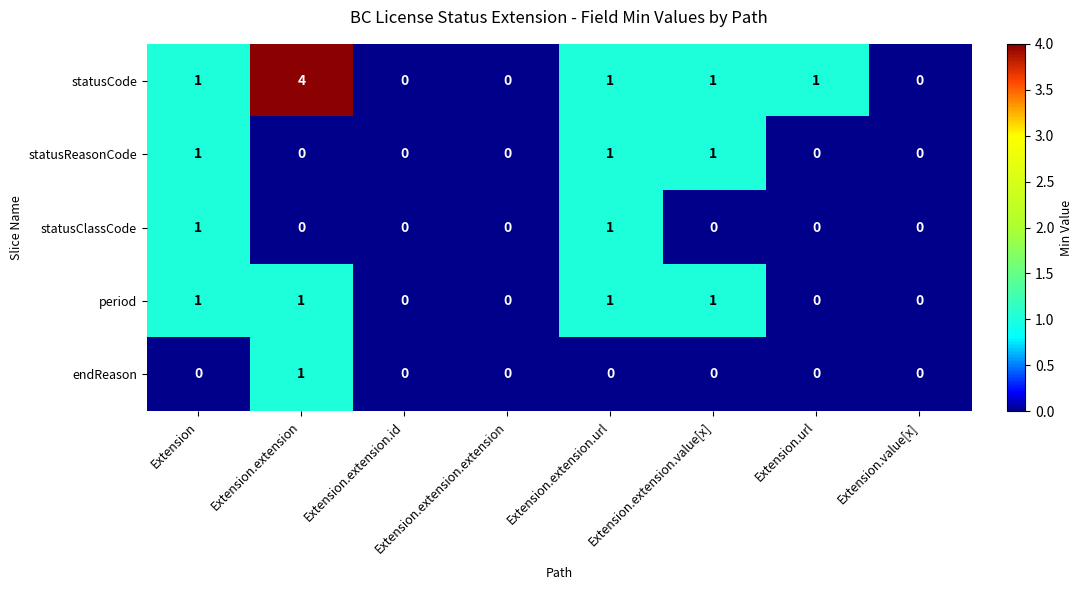

At which category is the sum across all series the highest?

Extension.extension